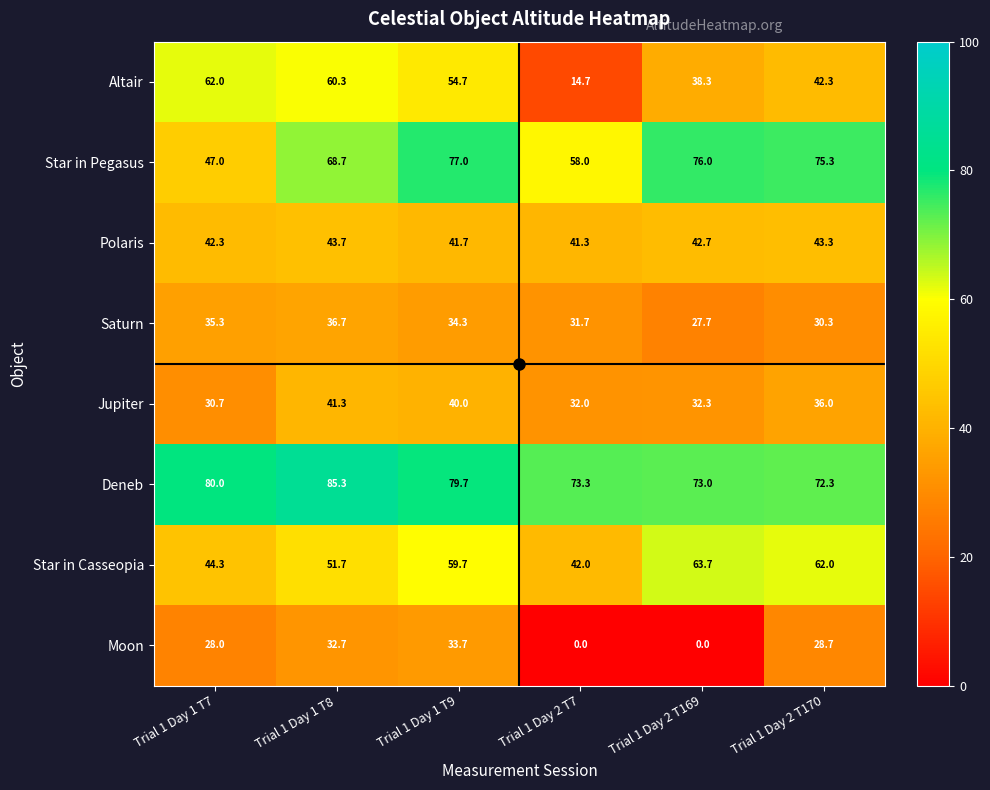

True or false: Polaris has a value of 41.3 at Trial 1 Day 2 T7.

True